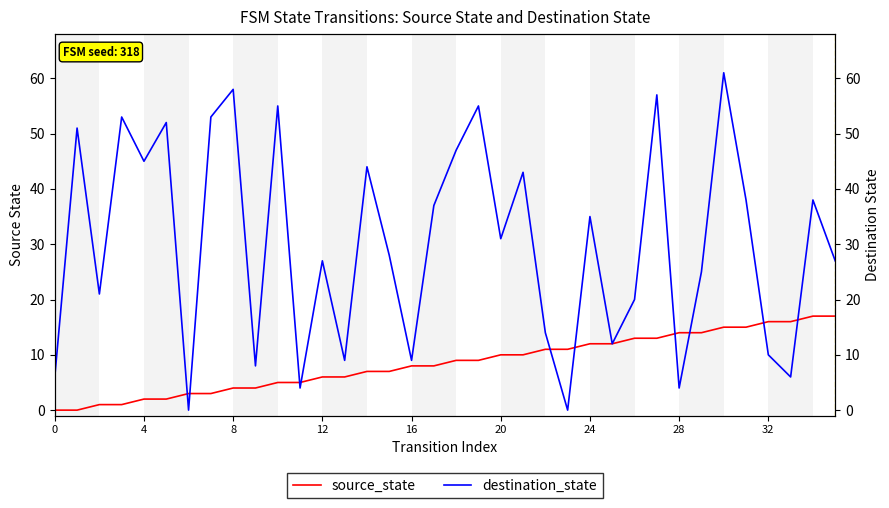

List the series in order of their peak value, lowest first.

source_state, destination_state